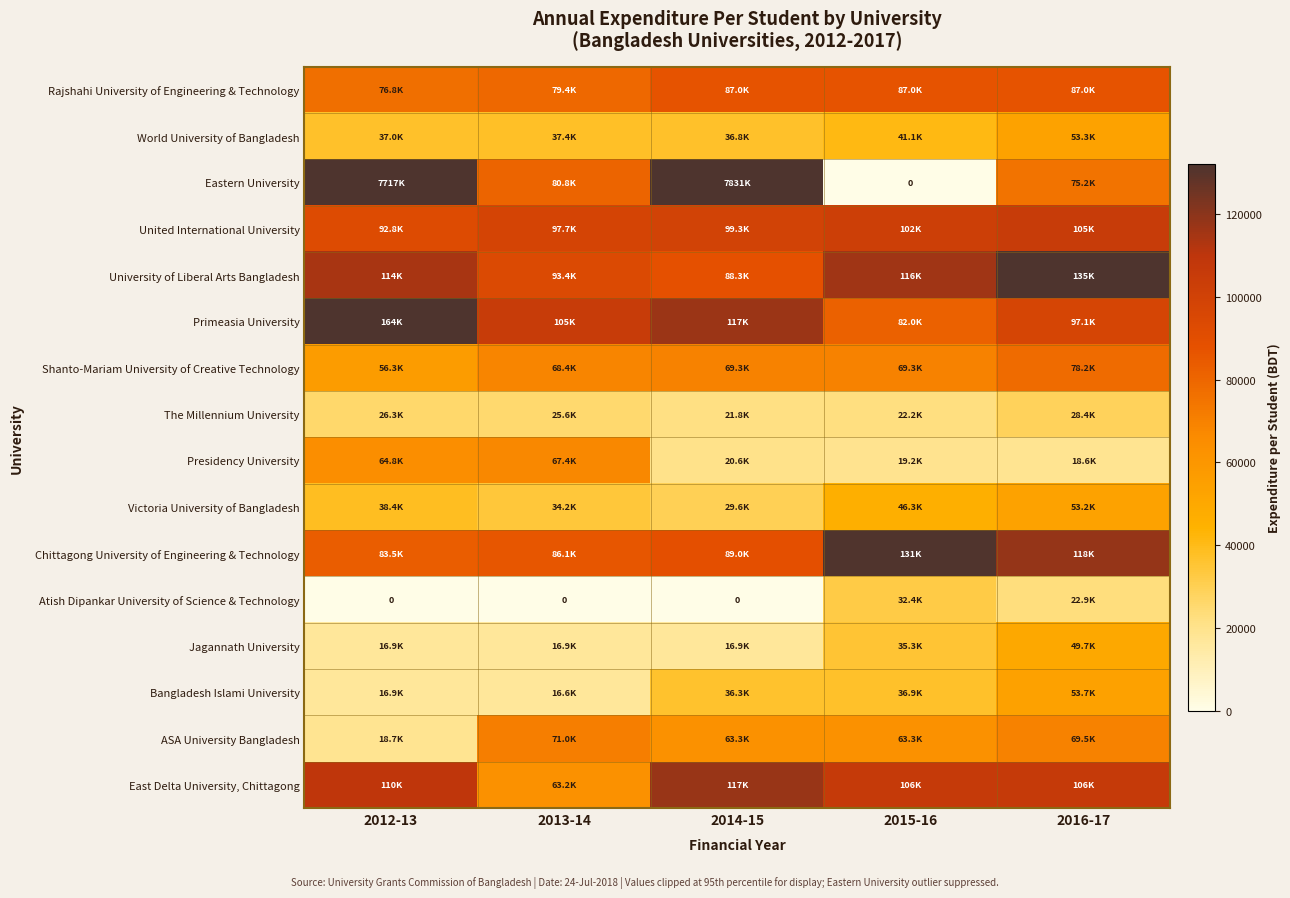

Is it true that Eastern University equals 132117.5 at 2014-15?

True